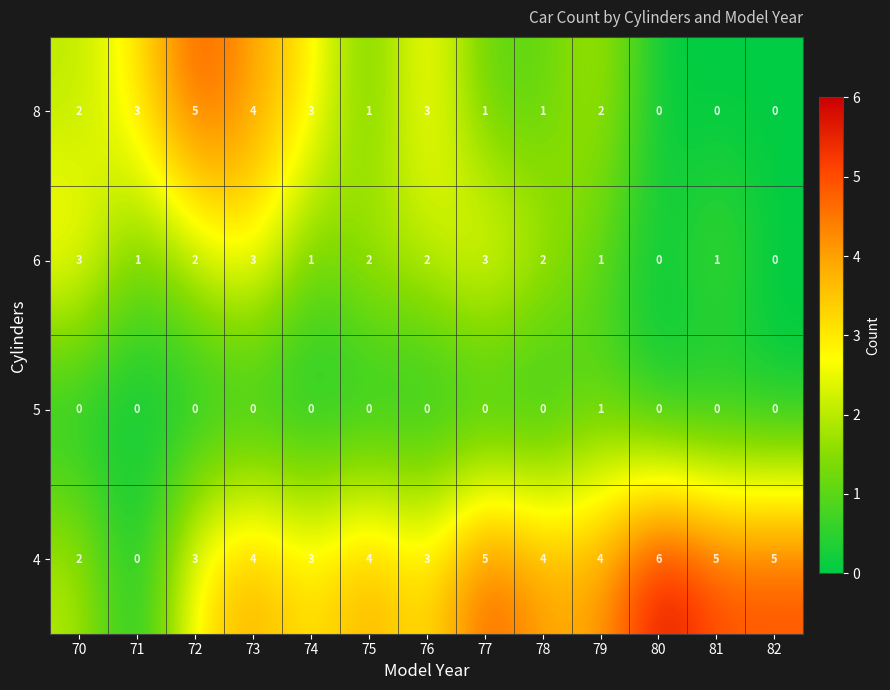

Rank the series by their maximum value, from lowest to highest.

5, 6, 8, 4